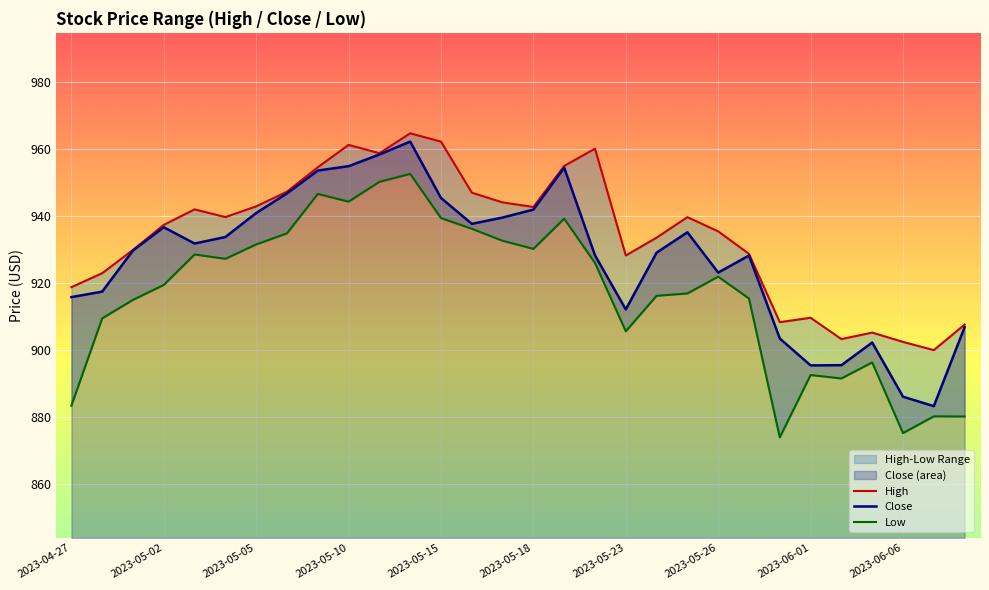

Which series has the largest total across all categories?

High